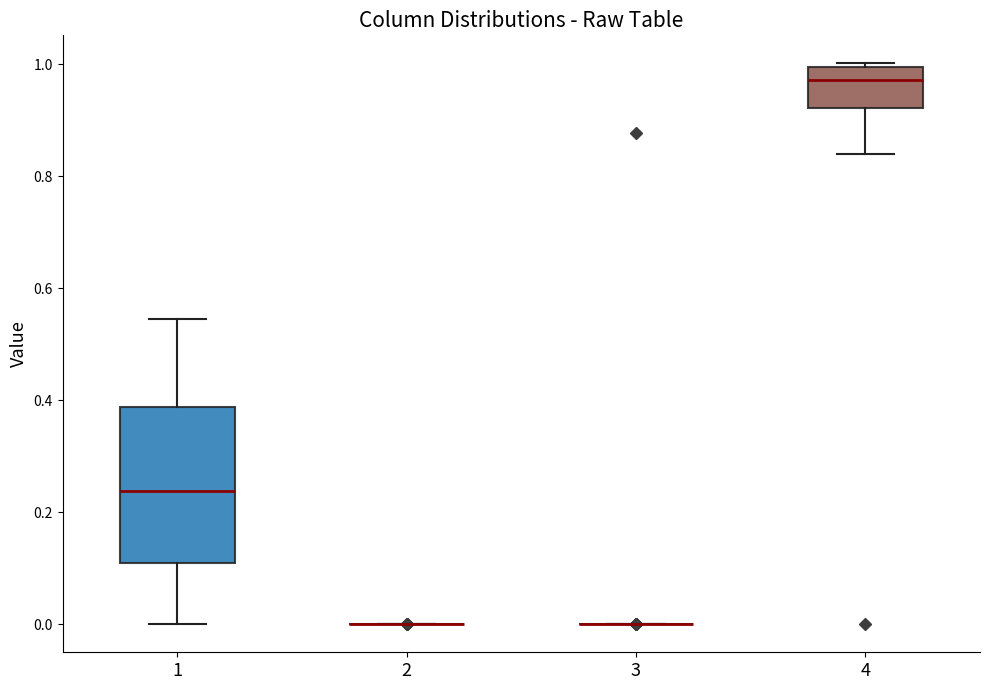

Comparing the boxes themselves (not the whiskers), which one is the tallest?

1